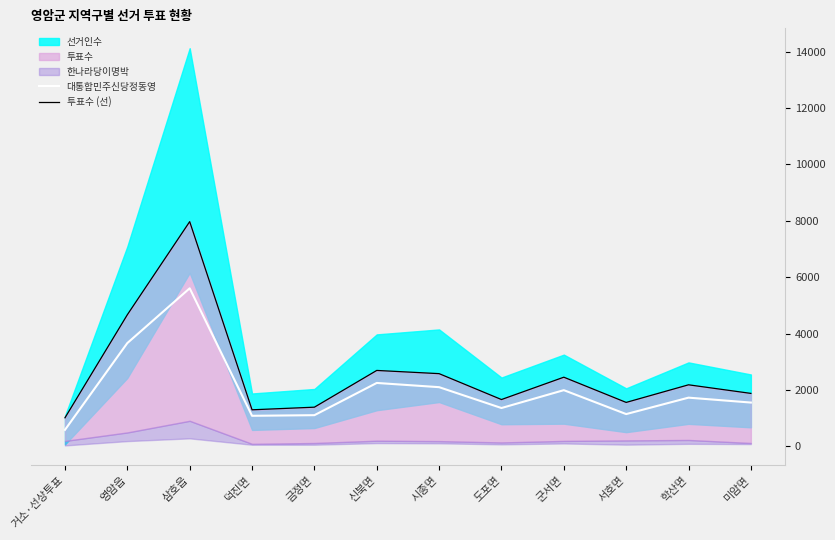

What is the difference between the 대통합민주신당정동영 values at 도포면 and 미암면?

194